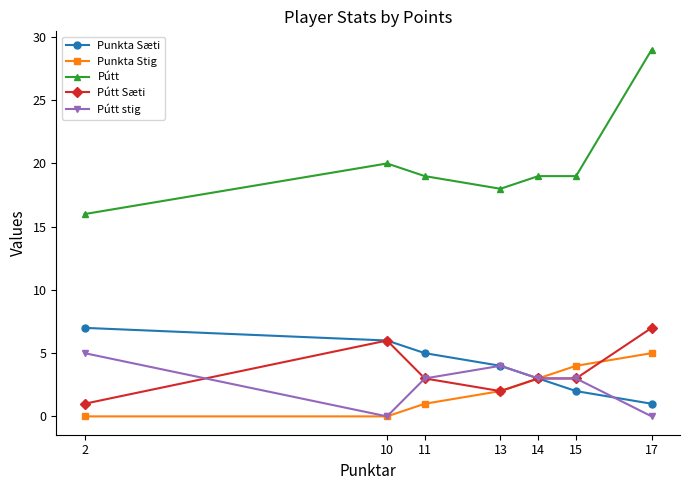

What is the sum of all Punkta Sæti values?

28